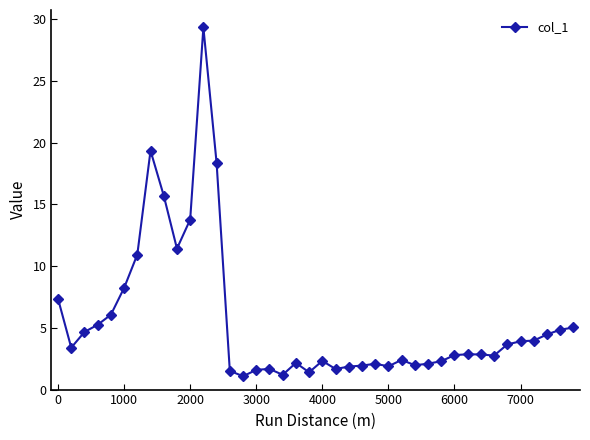

What is the smallest value displayed?

1.1